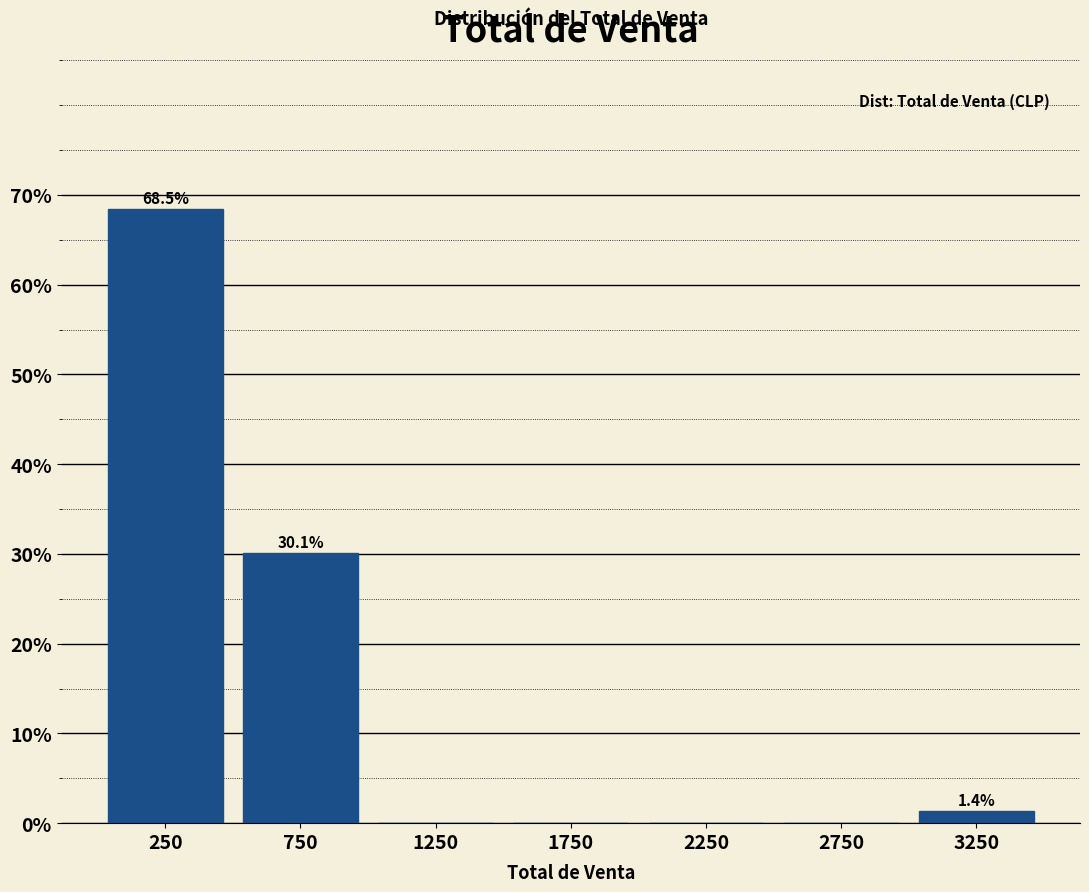

Over which range of the x-axis is the bar tallest?

0 to 500